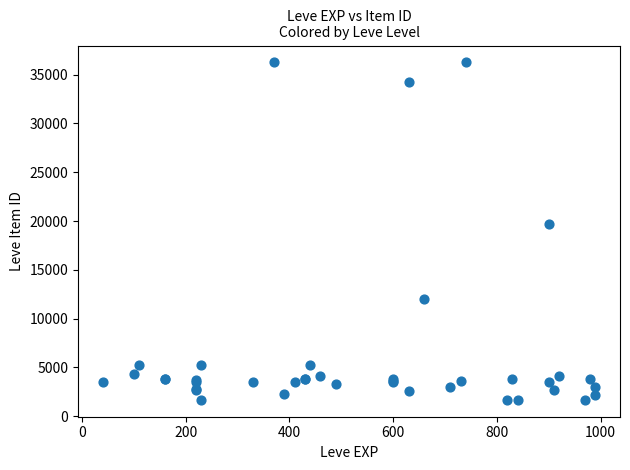

What Y value in the scatter plot is closest to 18967?

19744